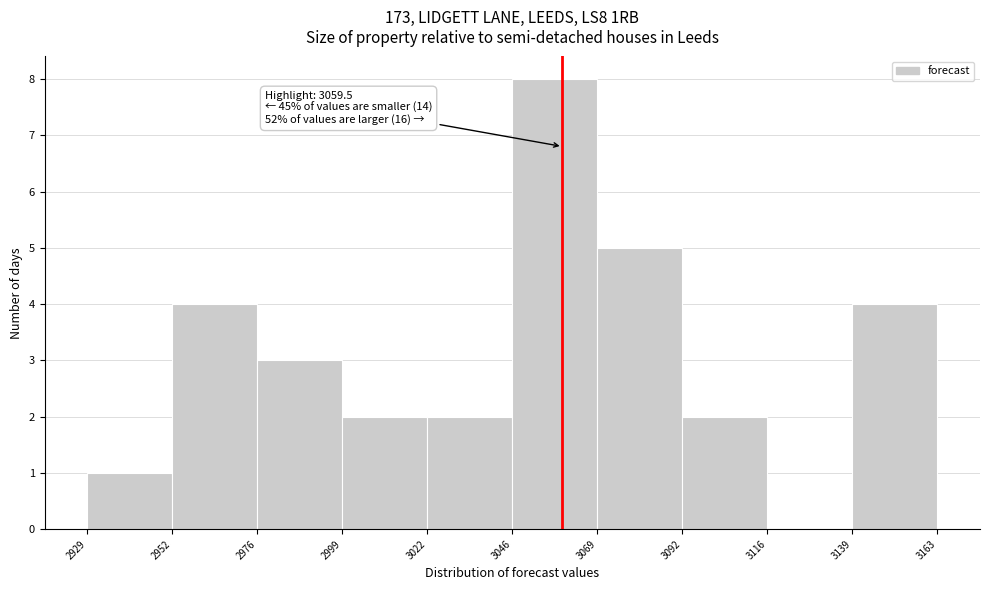

Over which range of the x-axis is the bar tallest?

3046 to 3069